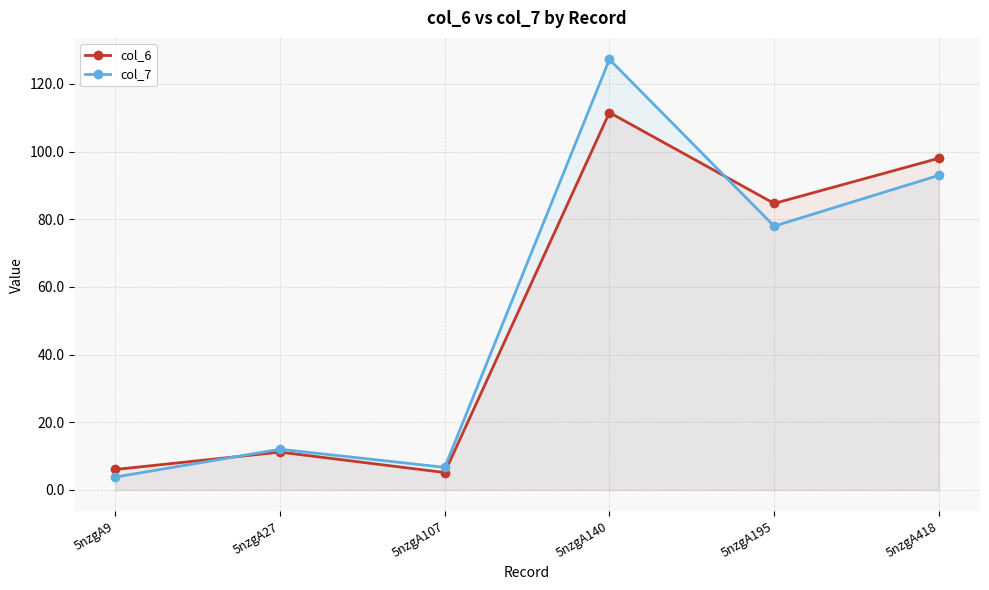

What value does the col_7 series have at 5nzgA9?

3.8